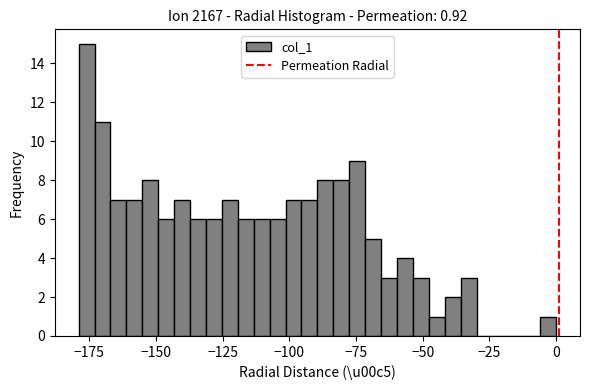

Read against the x-axis, roughly where is the centre of the tallest bar?

-175